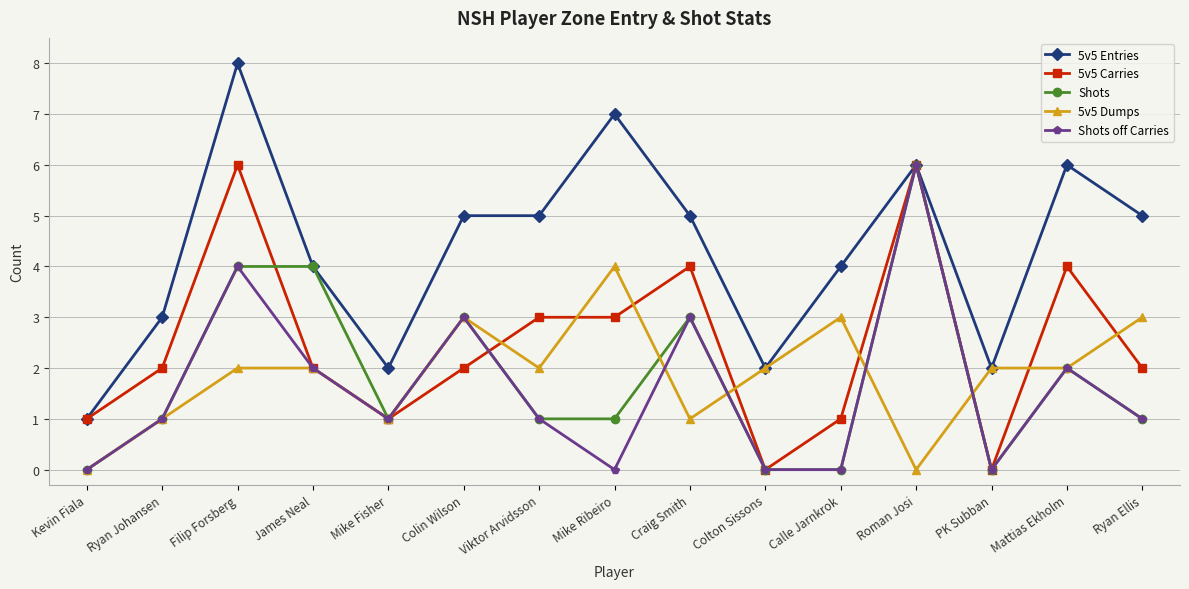

Which series has the largest total across all categories?

5v5 Entries